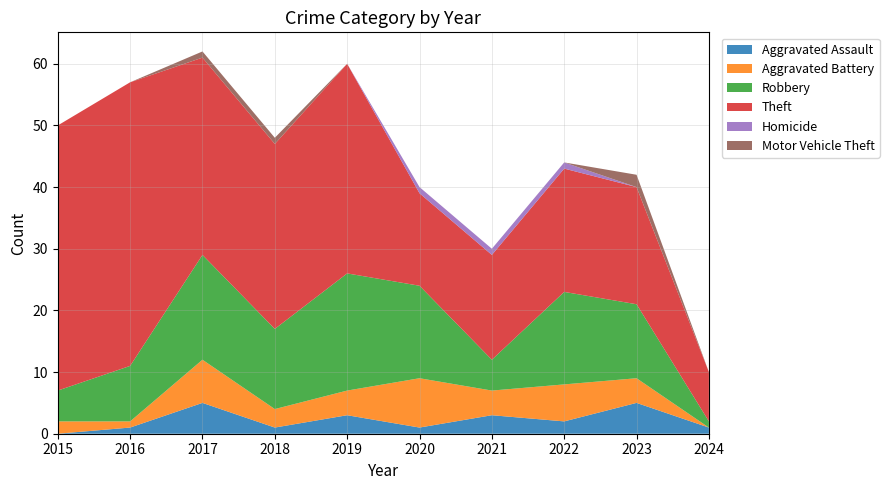

Reading right to left, transcribe all the data shown in this chart.

Aggravated Assault: 1	5	2	3	1	3	1	5	1	0
Aggravated Battery: 0	4	6	4	8	4	3	7	1	2
Robbery: 1	12	15	5	15	19	13	17	9	5
Theft: 8	19	20	17	15	34	30	32	46	43
Homicide: 0	0	1	1	1	0	0	0	0	0
Motor Vehicle Theft: 0	2	0	0	0	0	1	1	0	0